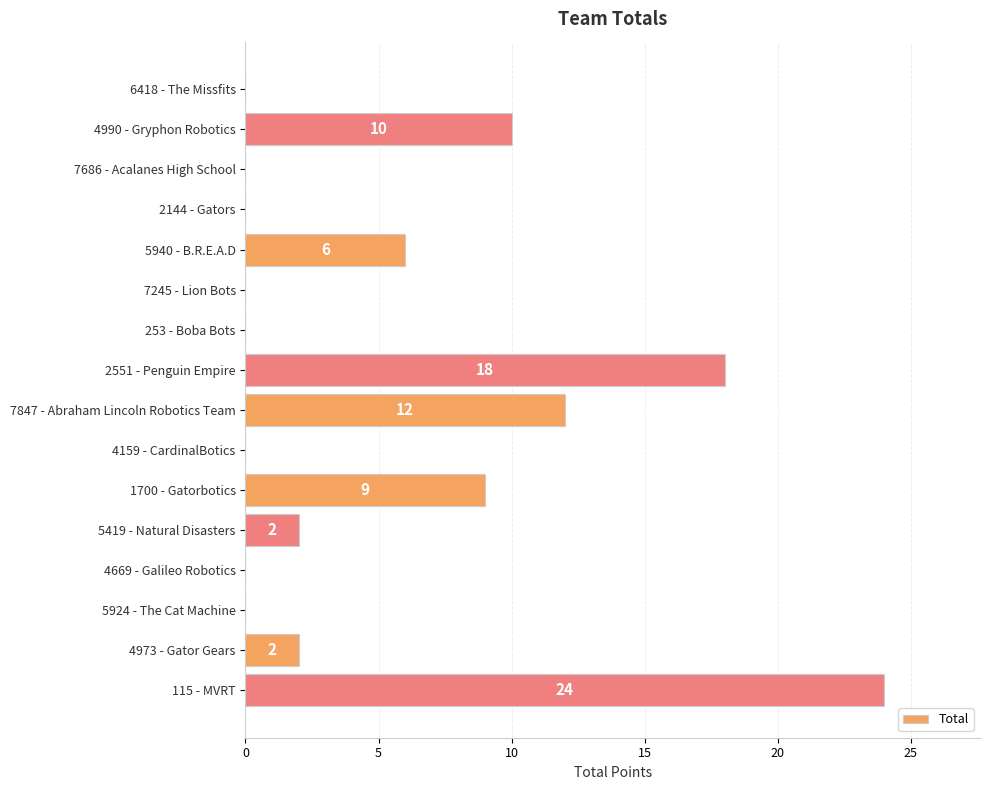

The chart shows a value of 0 at 2144 - Gators. True or false?

True